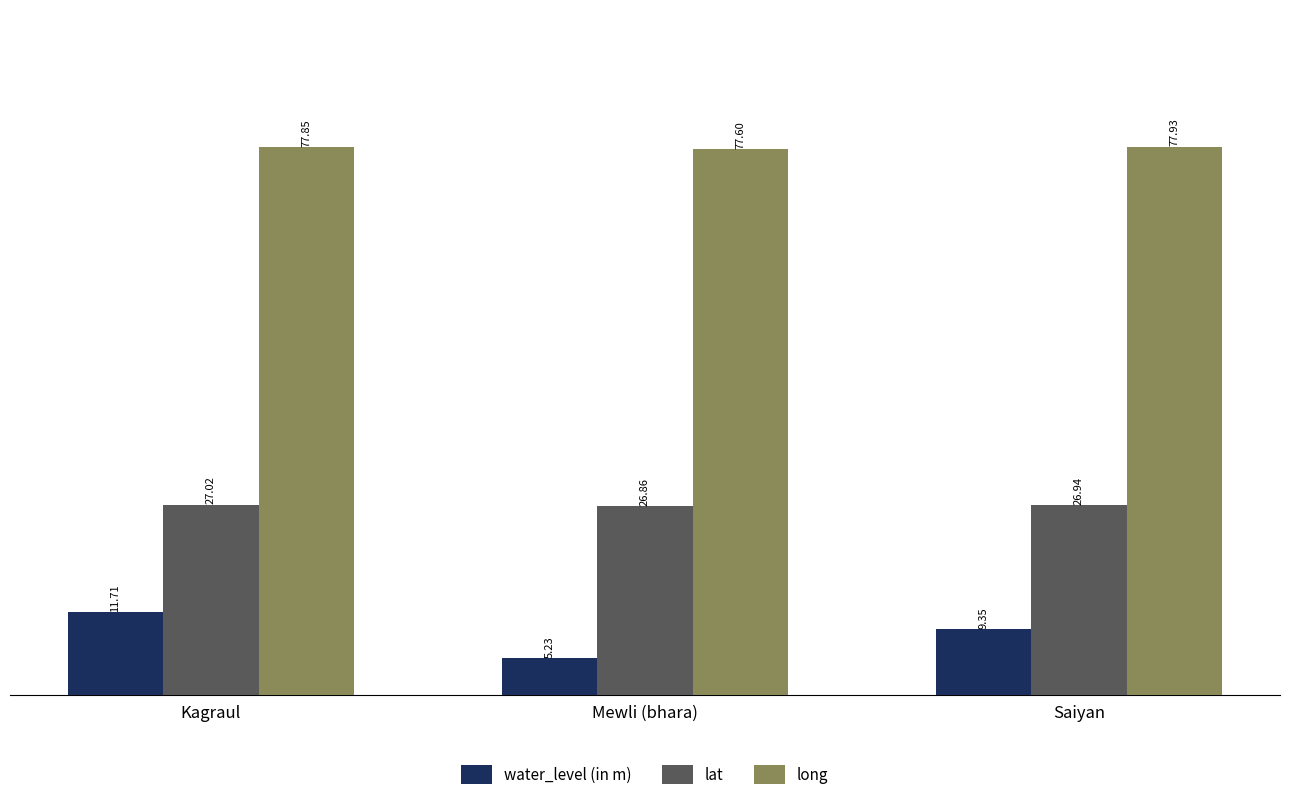

What is the sum of the lat values at Kagraul and Saiyan?

54.0